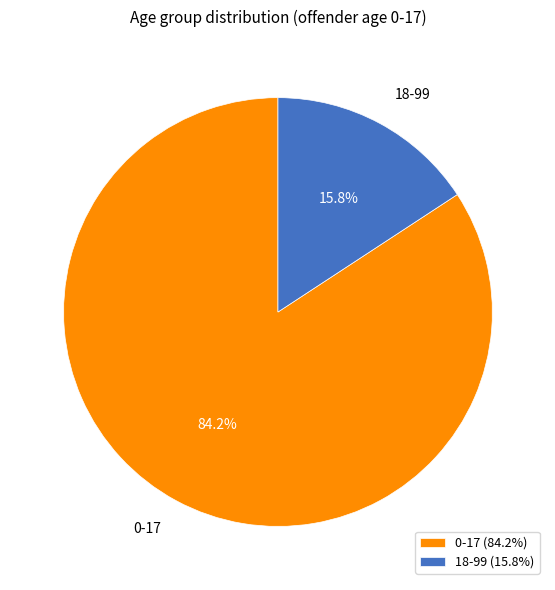

Does any single category account for the majority?

Yes